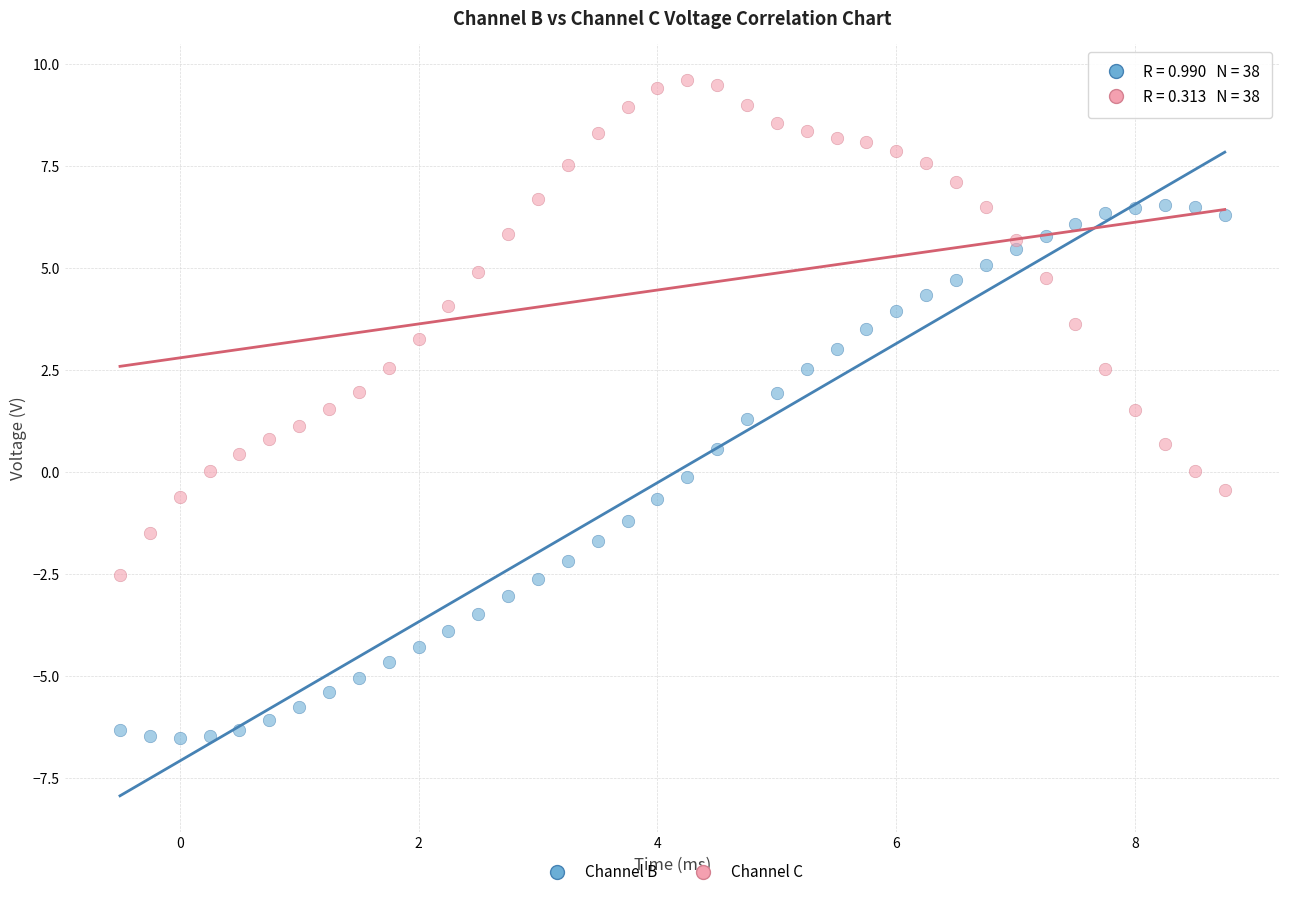

What are all the series names shown in the legend?

Channel B, Channel C